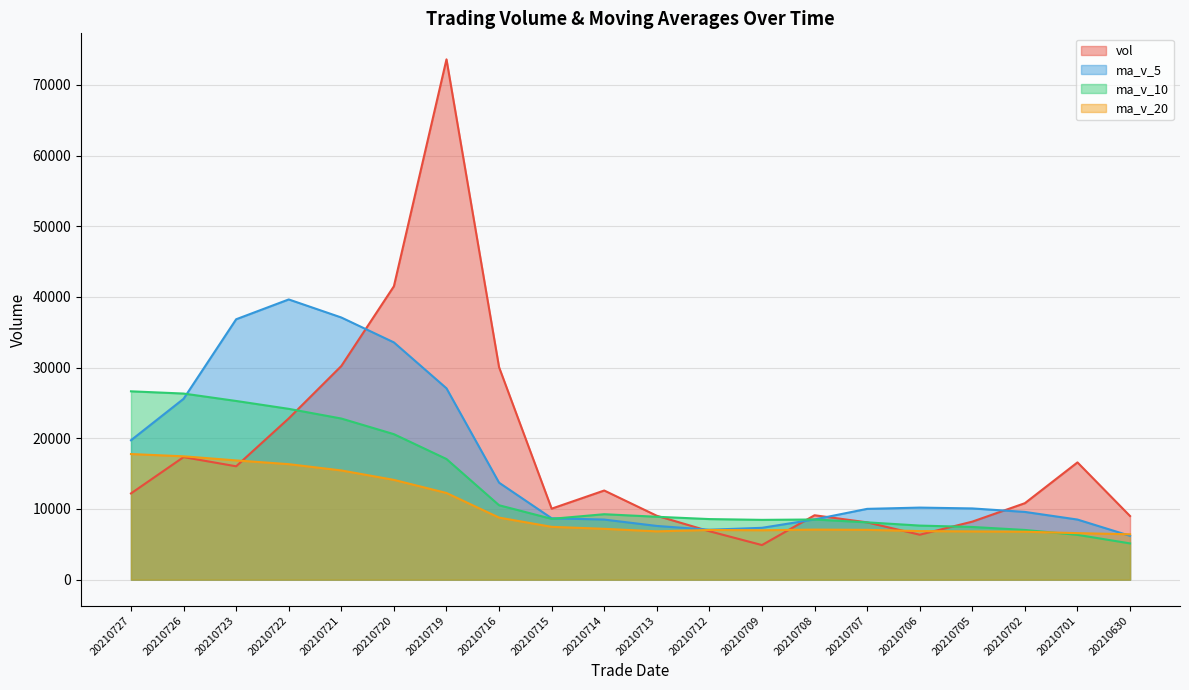

Reading right to left, what are all the values shown in this chart?

vol line: 8997.8	16585.6	10815.5	8205.7	6354.8	8101.3	9108.0	4889.3	6846.0	9036.0	12608.0	10040.8	30055.7	73605.2	41503.9	30222.3	22807.2	16034.7	17334.8	12196.3
ma_v_5 line: 6197.0	8500.5	9581.0	10073.8	10191.9	10012.6	8517.1	7331.8	7059.9	7596.1	8497.5	8684.0	13717.3	27069.1	33562.7	37085.6	39638.8	36834.7	25580.6	19719.0
ma_v_10 line: 5124.5	6336.3	7028.3	7451.8	7646.9	8104.8	8508.8	8456.4	8566.8	8894.0	9255.0	8600.5	10524.6	17064.5	20579.4	22791.5	24161.4	25276.0	26324.9	26640.9
ma_v_20 line: 6416.8	6577.7	6777.0	6821.8	6866.4	7046.0	7079.0	6986.3	7027.4	6829.4	7189.8	7468.4	8776.4	12258.2	14113.2	15448.1	16335.1	16866.2	17445.8	17767.4